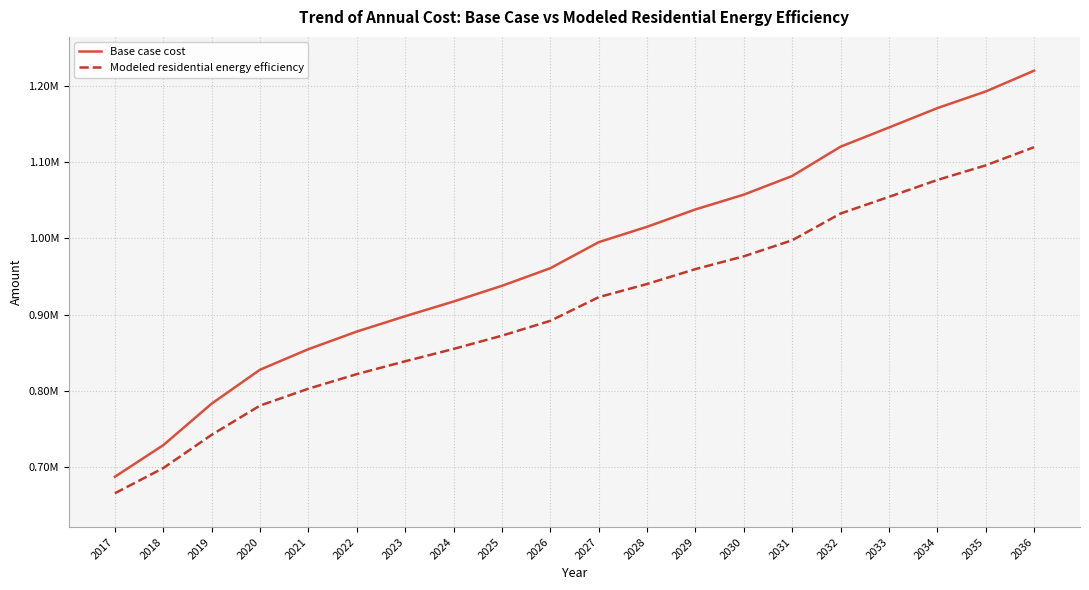

Does the chart have visible grid lines?

Yes